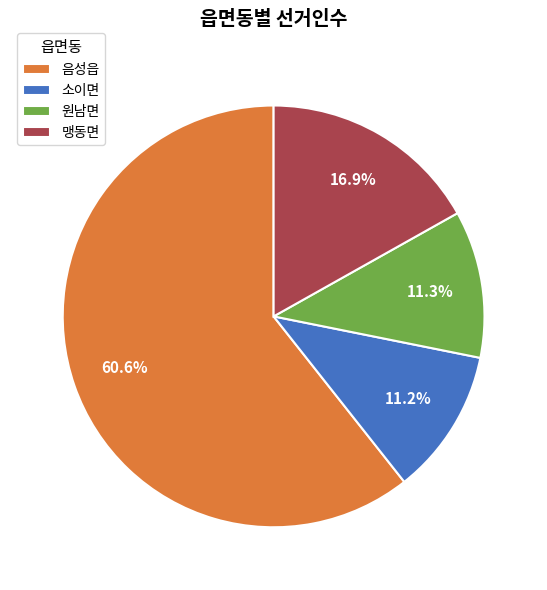

Between 음성읍 and 맹동면, which is larger?

음성읍